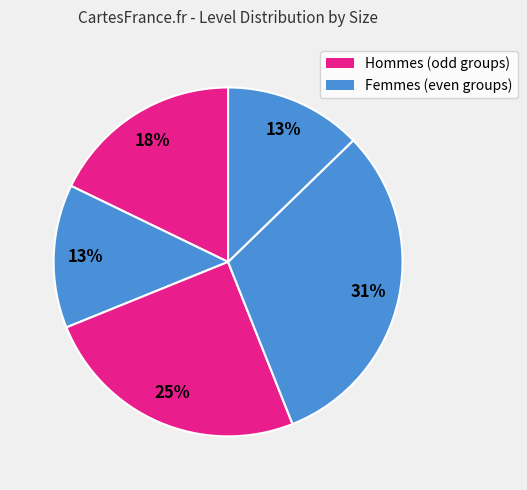

How many slices are in this pie chart?

5